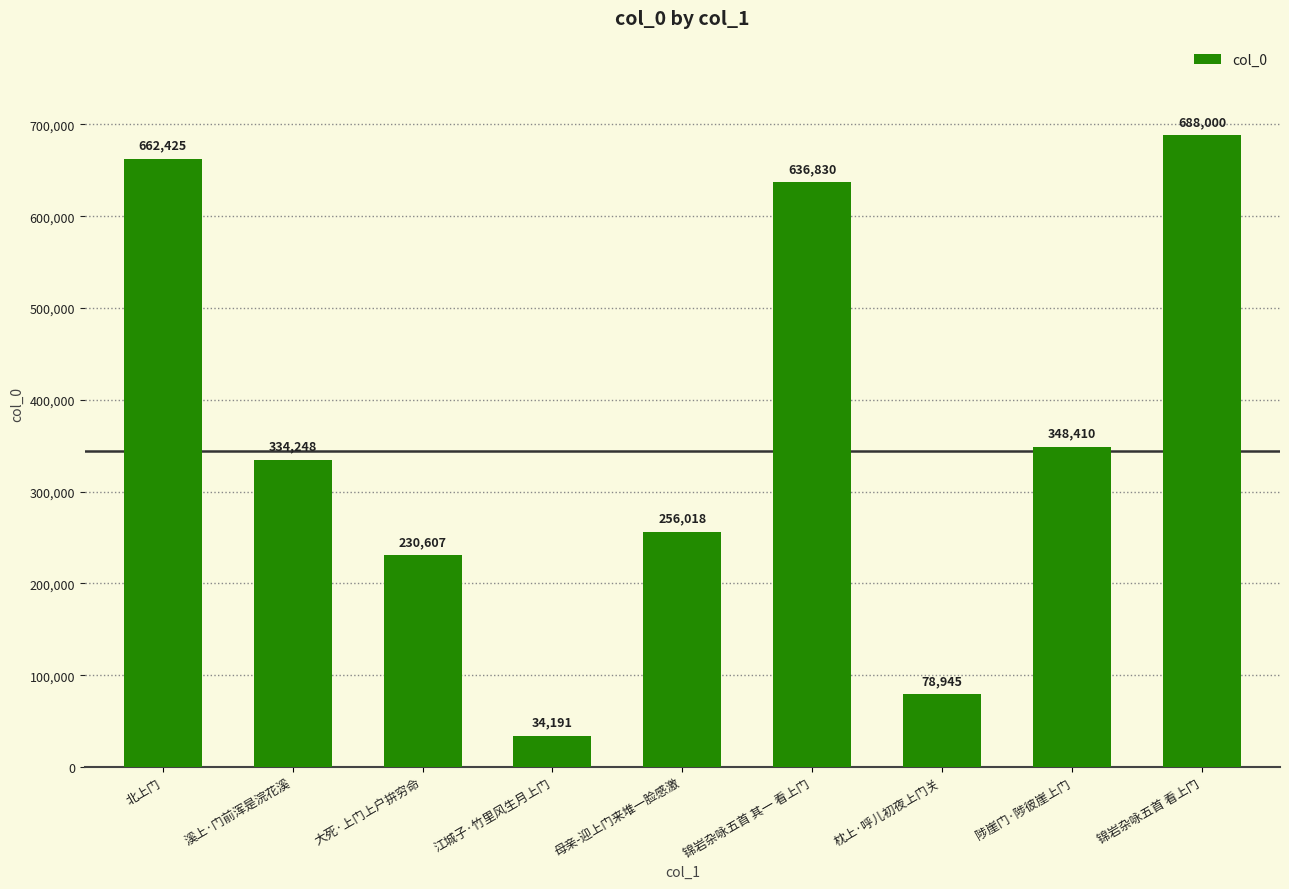

What is the greatest value displayed?

688000